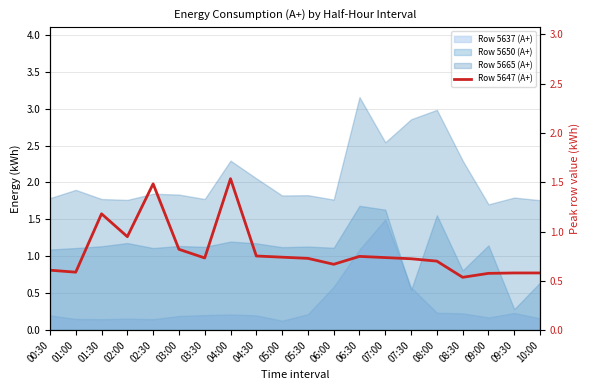

How many lines are shown in the chart?

1